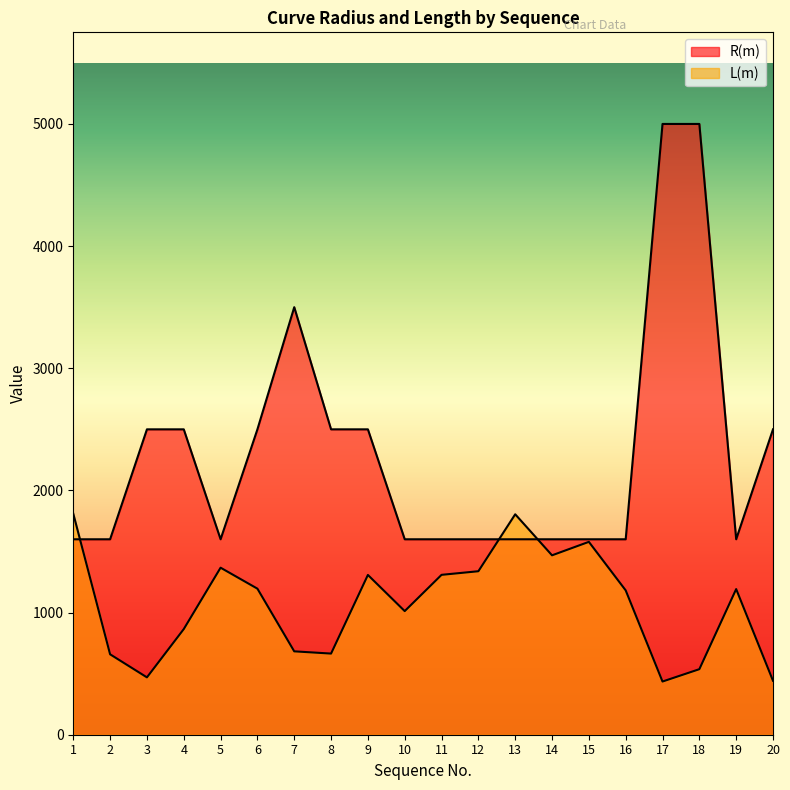

What is the average value of the L(m) series?

1066.0